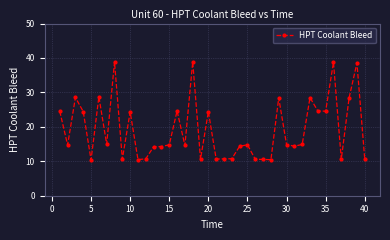

What is the smallest value displayed?

10.4